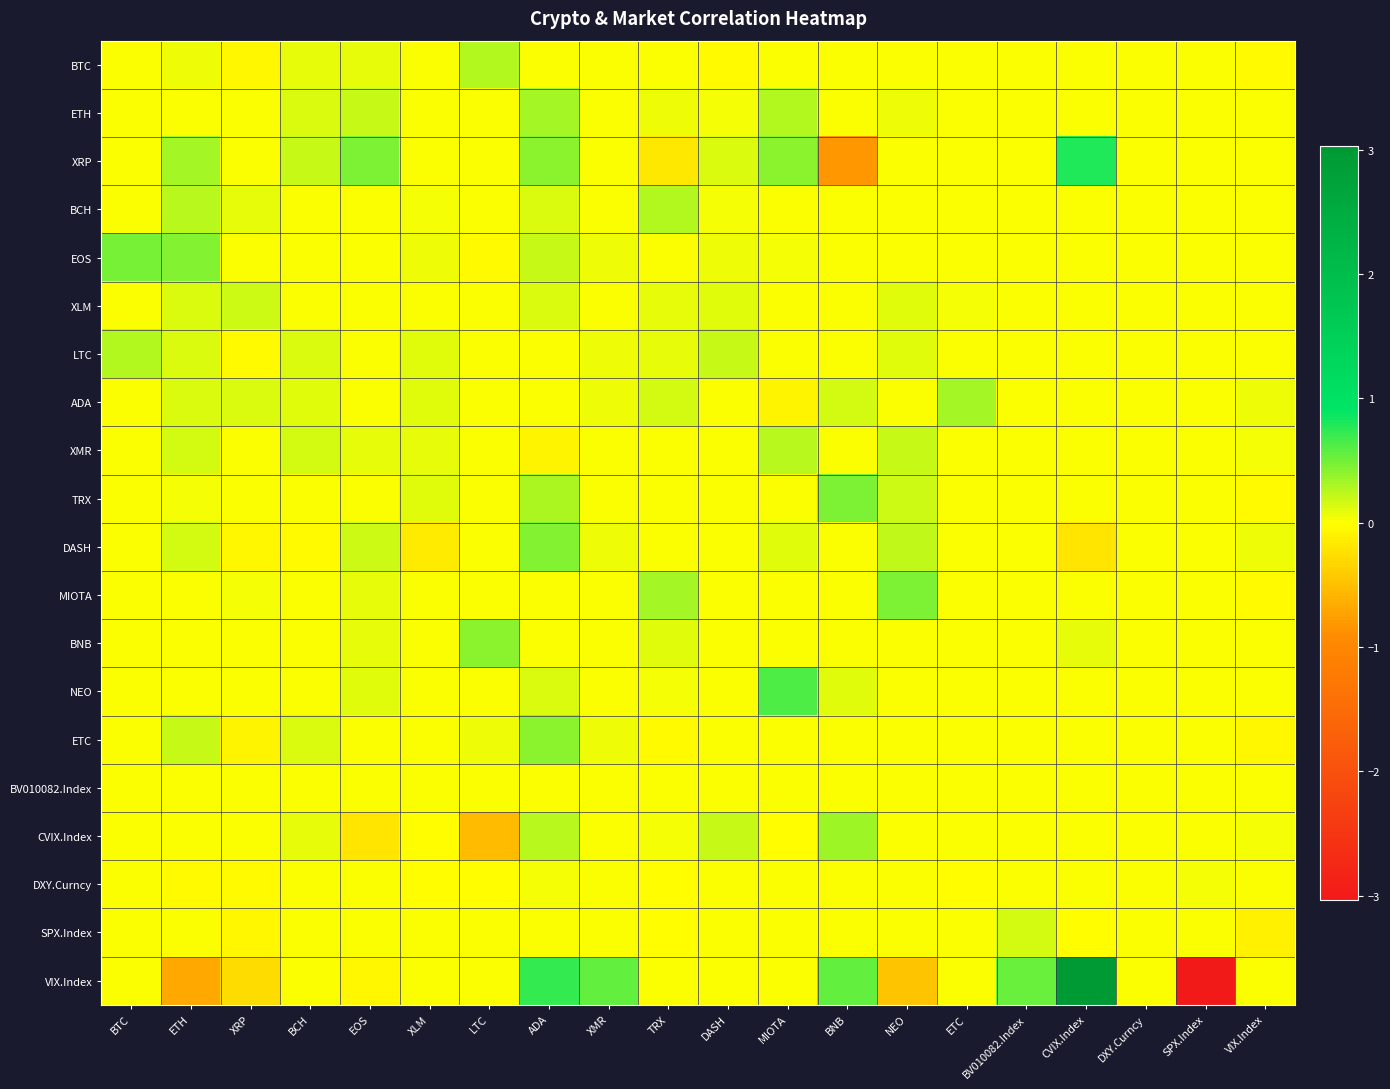

Reading right to left, what are all the values shown in this chart?

BTC: VIX.Index=-0.0	SPX.Index=0.0	DXY.Curncy=0.0	CVIX.Index=0.0	BV010082.Index=0.0	ETC=0.0	NEO=0.0	BNB=0.0	MIOTA=0.0	DASH=-0.0	TRX=0.0	XMR=0.0	ADA=0.0	LTC=0.3	XLM=-0.0	EOS=0.1	BCH=0.1	XRP=-0.1	ETH=0.1	BTC=0.0
ETH: VIX.Index=0.0	SPX.Index=0.0	DXY.Curncy=0.0	CVIX.Index=0.0	BV010082.Index=0.0	ETC=0.0	NEO=0.1	BNB=0.0	MIOTA=0.3	DASH=0.0	TRX=0.1	XMR=0.0	ADA=0.3	LTC=0.0	XLM=0.0	EOS=0.2	BCH=0.1	XRP=0.0	ETH=0.0	BTC=0.0
XRP: VIX.Index=0.0	SPX.Index=0.0	DXY.Curncy=0.0	CVIX.Index=0.8	BV010082.Index=0.0	ETC=0.0	NEO=0.0	BNB=-0.8	MIOTA=0.4	DASH=0.1	TRX=-0.2	XMR=0.0	ADA=0.4	LTC=0.0	XLM=0.0	EOS=0.5	BCH=0.2	XRP=0.0	ETH=0.3	BTC=0.0
BCH: VIX.Index=0.0	SPX.Index=0.0	DXY.Curncy=0.0	CVIX.Index=0.0	BV010082.Index=0.0	ETC=0.0	NEO=0.0	BNB=0.0	MIOTA=0.0	DASH=0.0	TRX=0.3	XMR=0.0	ADA=0.1	LTC=0.0	XLM=0.0	EOS=0.0	BCH=0.0	XRP=0.1	ETH=0.2	BTC=0.0
EOS: VIX.Index=0.0	SPX.Index=0.0	DXY.Curncy=0.0	CVIX.Index=0.0	BV010082.Index=0.0	ETC=0.0	NEO=0.0	BNB=0.0	MIOTA=0.0	DASH=0.1	TRX=-0.0	XMR=0.1	ADA=0.2	LTC=-0.0	XLM=0.1	EOS=0.0	BCH=0.0	XRP=0.0	ETH=0.4	BTC=0.5
XLM: VIX.Index=0.0	SPX.Index=0.0	DXY.Curncy=0.0	CVIX.Index=0.0	BV010082.Index=0.0	ETC=0.0	NEO=0.1	BNB=0.0	MIOTA=0.0	DASH=0.1	TRX=0.1	XMR=0.0	ADA=0.1	LTC=0.0	XLM=0.0	EOS=0.0	BCH=0.0	XRP=0.2	ETH=0.1	BTC=0.0
LTC: VIX.Index=0.0	SPX.Index=0.0	DXY.Curncy=0.0	CVIX.Index=0.0	BV010082.Index=0.0	ETC=0.0	NEO=0.1	BNB=0.0	MIOTA=0.0	DASH=0.2	TRX=0.1	XMR=0.1	ADA=0.0	LTC=0.0	XLM=0.1	EOS=0.0	BCH=0.1	XRP=-0.0	ETH=0.1	BTC=0.3
ADA: VIX.Index=0.1	SPX.Index=0.0	DXY.Curncy=0.0	CVIX.Index=0.0	BV010082.Index=0.0	ETC=0.3	NEO=0.0	BNB=0.2	MIOTA=-0.1	DASH=0.0	TRX=0.2	XMR=0.0	ADA=0.0	LTC=0.0	XLM=0.1	EOS=0.0	BCH=0.1	XRP=0.1	ETH=0.1	BTC=0.0
XMR: VIX.Index=0.0	SPX.Index=0.0	DXY.Curncy=0.0	CVIX.Index=0.0	BV010082.Index=0.0	ETC=0.0	NEO=0.2	BNB=0.0	MIOTA=0.2	DASH=0.0	TRX=0.0	XMR=0.0	ADA=-0.1	LTC=0.0	XLM=0.1	EOS=0.1	BCH=0.1	XRP=0.0	ETH=0.2	BTC=0.0
TRX: VIX.Index=-0.0	SPX.Index=0.0	DXY.Curncy=0.0	CVIX.Index=0.0	BV010082.Index=0.0	ETC=0.0	NEO=0.2	BNB=0.5	MIOTA=0.0	DASH=0.0	TRX=0.0	XMR=0.0	ADA=0.3	LTC=0.0	XLM=0.1	EOS=0.0	BCH=0.0	XRP=0.0	ETH=0.0	BTC=0.0
DASH: VIX.Index=0.1	SPX.Index=0.0	DXY.Curncy=0.0	CVIX.Index=-0.2	BV010082.Index=0.0	ETC=0.0	NEO=0.2	BNB=0.0	MIOTA=0.1	DASH=0.0	TRX=0.0	XMR=0.1	ADA=0.4	LTC=0.0	XLM=-0.1	EOS=0.2	BCH=-0.0	XRP=-0.1	ETH=0.1	BTC=0.0
MIOTA: VIX.Index=-0.0	SPX.Index=0.0	DXY.Curncy=0.0	CVIX.Index=0.0	BV010082.Index=0.0	ETC=0.0	NEO=0.5	BNB=0.0	MIOTA=0.0	DASH=0.0	TRX=0.3	XMR=0.0	ADA=0.0	LTC=0.0	XLM=0.0	EOS=0.1	BCH=0.0	XRP=0.0	ETH=0.0	BTC=0.0
BNB: VIX.Index=0.0	SPX.Index=0.0	DXY.Curncy=0.0	CVIX.Index=0.1	BV010082.Index=0.0	ETC=0.0	NEO=0.0	BNB=0.0	MIOTA=0.0	DASH=0.0	TRX=0.1	XMR=0.0	ADA=0.0	LTC=0.4	XLM=0.0	EOS=0.1	BCH=0.0	XRP=0.0	ETH=0.0	BTC=0.0
NEO: VIX.Index=0.0	SPX.Index=0.0	DXY.Curncy=0.0	CVIX.Index=0.0	BV010082.Index=0.0	ETC=0.0	NEO=0.0	BNB=0.1	MIOTA=0.6	DASH=0.0	TRX=0.0	XMR=0.0	ADA=0.1	LTC=0.0	XLM=0.0	EOS=0.1	BCH=0.0	XRP=0.0	ETH=0.0	BTC=0.0
ETC: VIX.Index=-0.1	SPX.Index=0.0	DXY.Curncy=0.0	CVIX.Index=0.0	BV010082.Index=0.0	ETC=0.0	NEO=0.0	BNB=0.0	MIOTA=0.0	DASH=0.0	TRX=-0.0	XMR=0.0	ADA=0.4	LTC=0.1	XLM=0.0	EOS=0.0	BCH=0.1	XRP=-0.1	ETH=0.2	BTC=0.0
BV010082.Index: VIX.Index=0.0	SPX.Index=0.0	DXY.Curncy=0.0	CVIX.Index=0.0	BV010082.Index=0.0	ETC=0.0	NEO=0.0	BNB=0.0	MIOTA=0.0	DASH=0.0	TRX=0.0	XMR=0.0	ADA=0.0	LTC=0.0	XLM=0.0	EOS=0.0	BCH=0.0	XRP=0.0	ETH=0.0	BTC=0.0
CVIX.Index: VIX.Index=0.0	SPX.Index=0.0	DXY.Curncy=0.0	CVIX.Index=0.0	BV010082.Index=0.0	ETC=0.0	NEO=0.0	BNB=0.3	MIOTA=-0.0	DASH=0.2	TRX=0.0	XMR=0.0	ADA=0.2	LTC=-0.5	XLM=-0.0	EOS=-0.2	BCH=0.1	XRP=0.0	ETH=0.0	BTC=0.0
DXY.Curncy: VIX.Index=0.0	SPX.Index=0.0	DXY.Curncy=0.0	CVIX.Index=0.0	BV010082.Index=0.0	ETC=-0.0	NEO=0.0	BNB=0.0	MIOTA=0.0	DASH=0.0	TRX=-0.0	XMR=0.0	ADA=0.0	LTC=-0.0	XLM=-0.0	EOS=0.0	BCH=0.0	XRP=-0.0	ETH=-0.0	BTC=0.0
SPX.Index: VIX.Index=-0.1	SPX.Index=0.0	DXY.Curncy=0.0	CVIX.Index=-0.0	BV010082.Index=0.2	ETC=0.0	NEO=0.0	BNB=0.0	MIOTA=0.0	DASH=0.0	TRX=-0.0	XMR=0.0	ADA=0.0	LTC=0.0	XLM=0.0	EOS=0.0	BCH=0.0	XRP=-0.0	ETH=0.0	BTC=0.0
VIX.Index: VIX.Index=0.0	SPX.Index=-3.0	DXY.Curncy=0.0	CVIX.Index=3.0	BV010082.Index=0.5	ETC=0.0	NEO=-0.5	BNB=0.6	MIOTA=0.0	DASH=0.0	TRX=0.0	XMR=0.6	ADA=0.7	LTC=0.0	XLM=0.0	EOS=-0.1	BCH=0.0	XRP=-0.3	ETH=-0.7	BTC=0.0